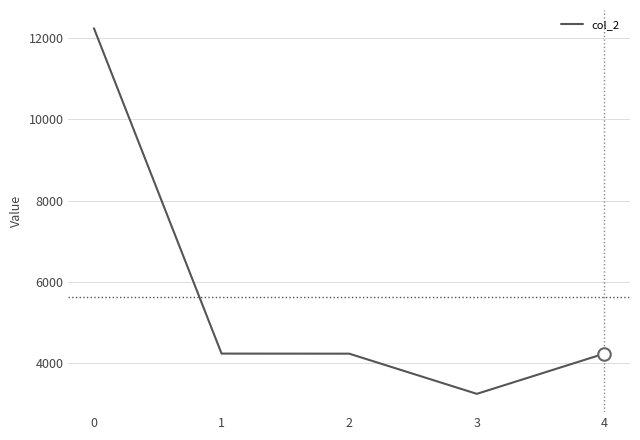

Approximately how many times larger is the value at 4 compared to 3?

1.3